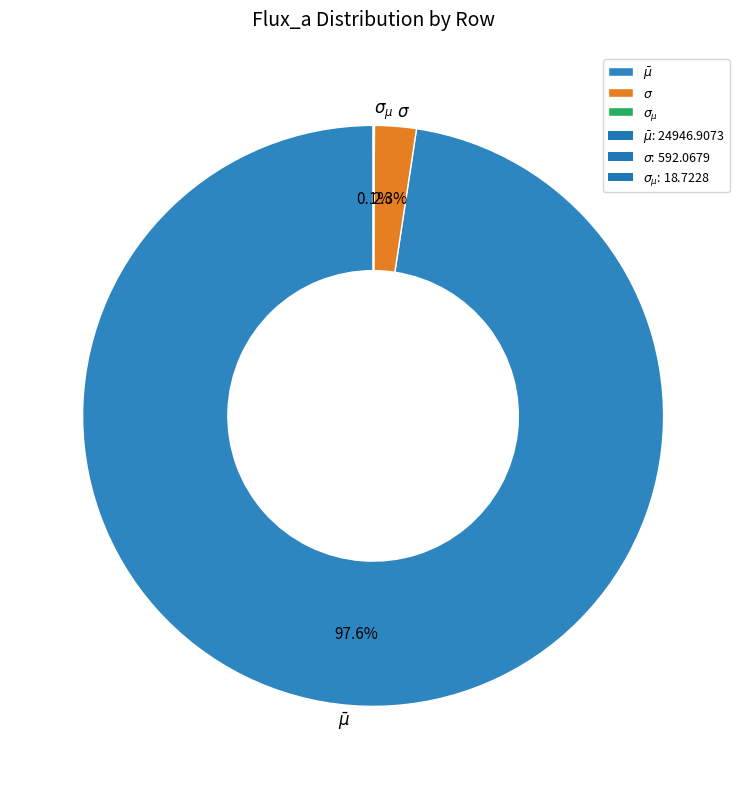

Is there a majority slice in this chart?

Yes